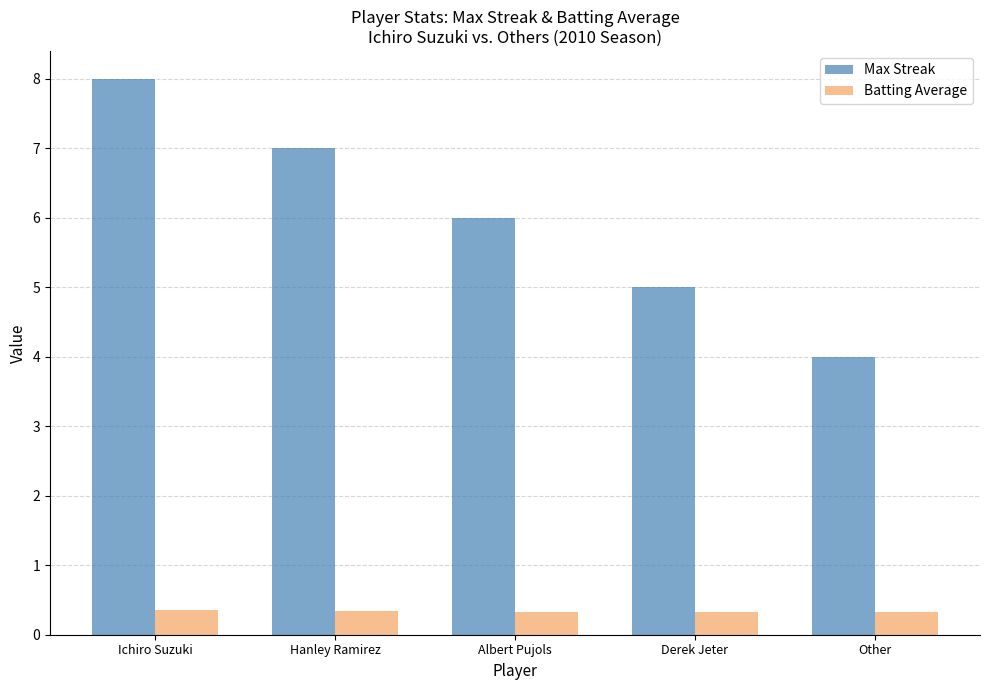

Between Albert Pujols and Other, which series saw the biggest shift?

Max Streak